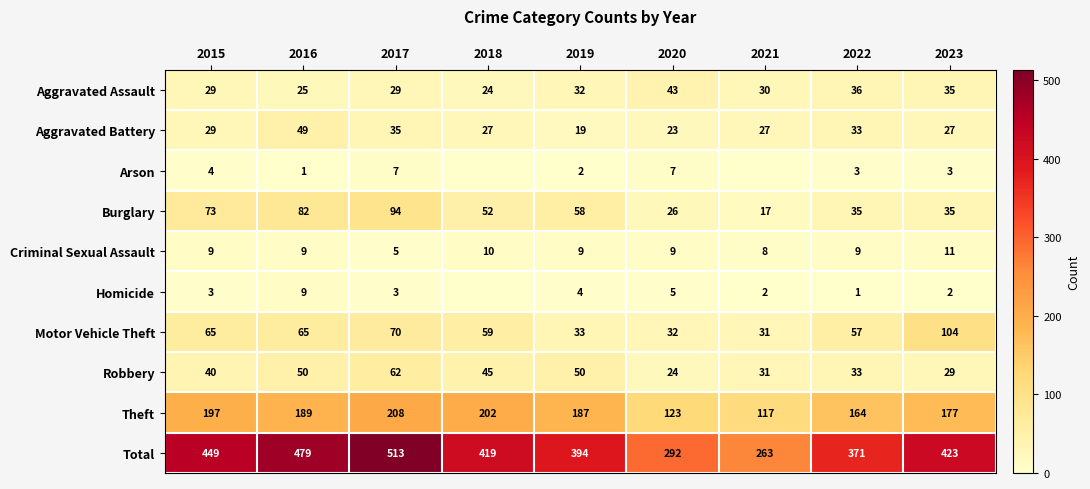

Is the value of Total at 2023 greater than the value of Aggravated Assault at 2019?

Yes